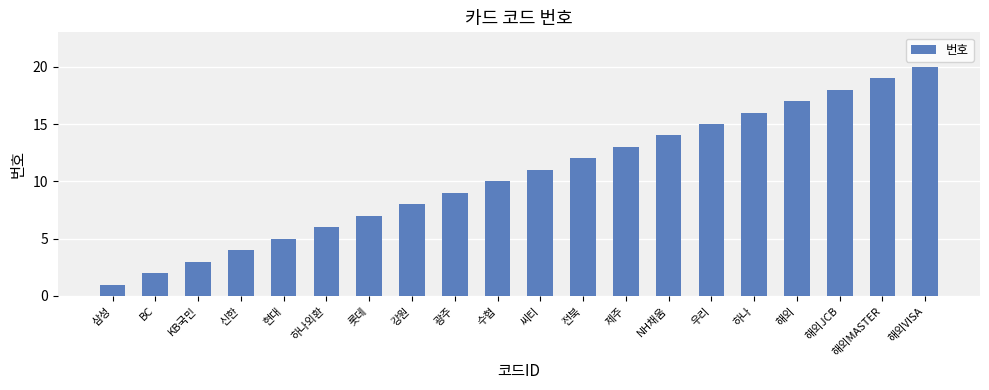

The value at 우리 is 15. True or false?

True